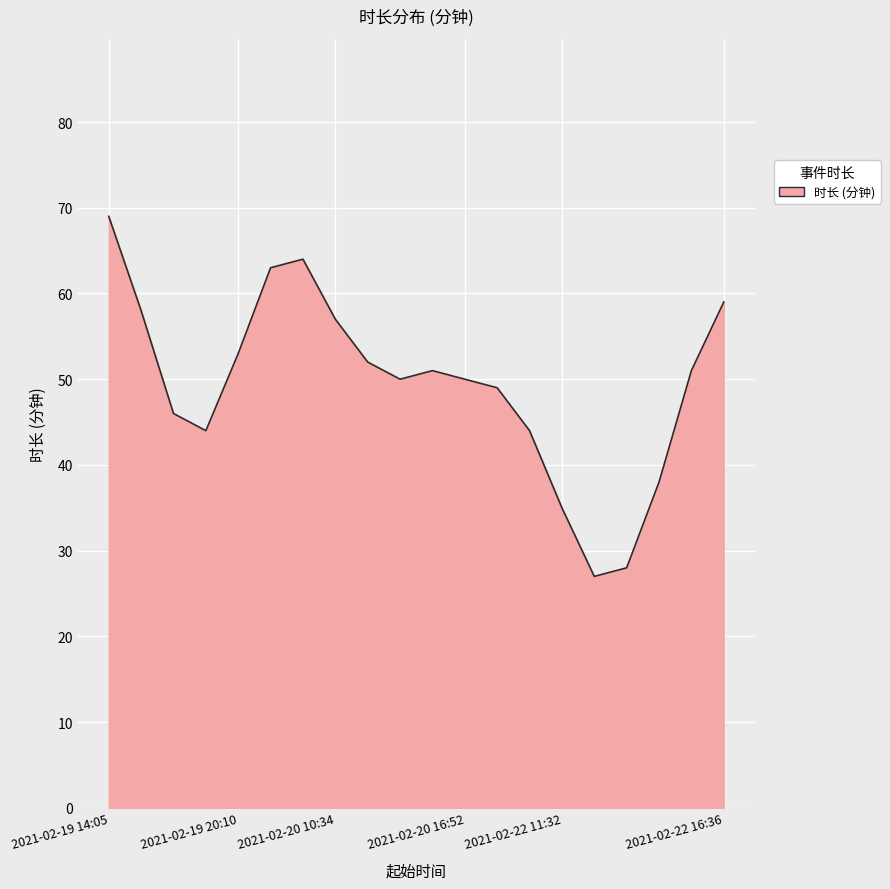

What is the greatest value displayed?

69